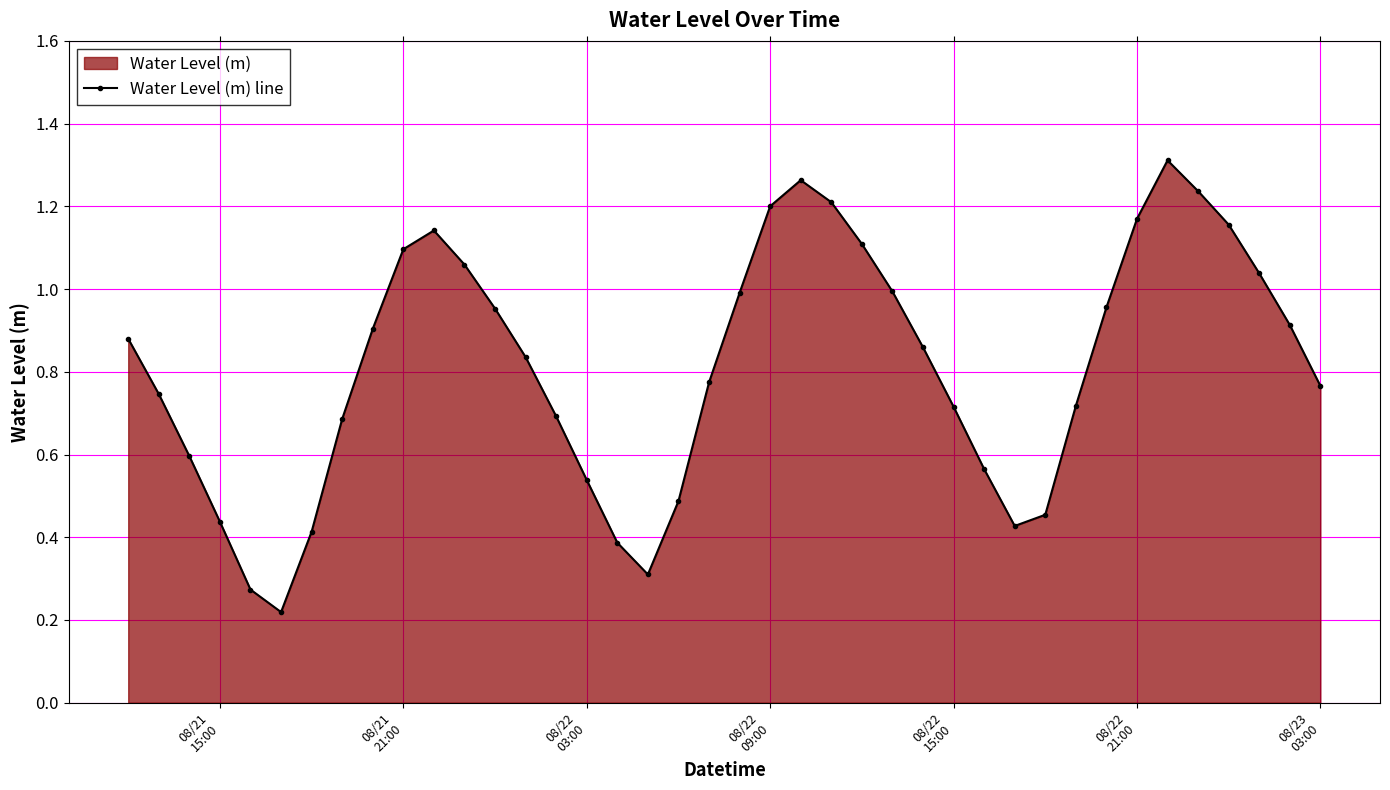

How many lines are shown in the chart?

1